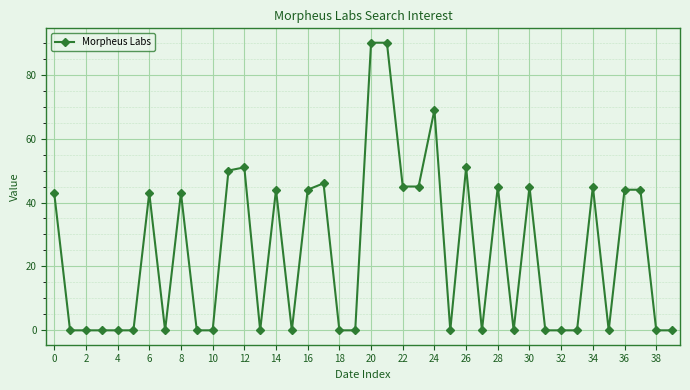

Count the number of data series in this chart.

1